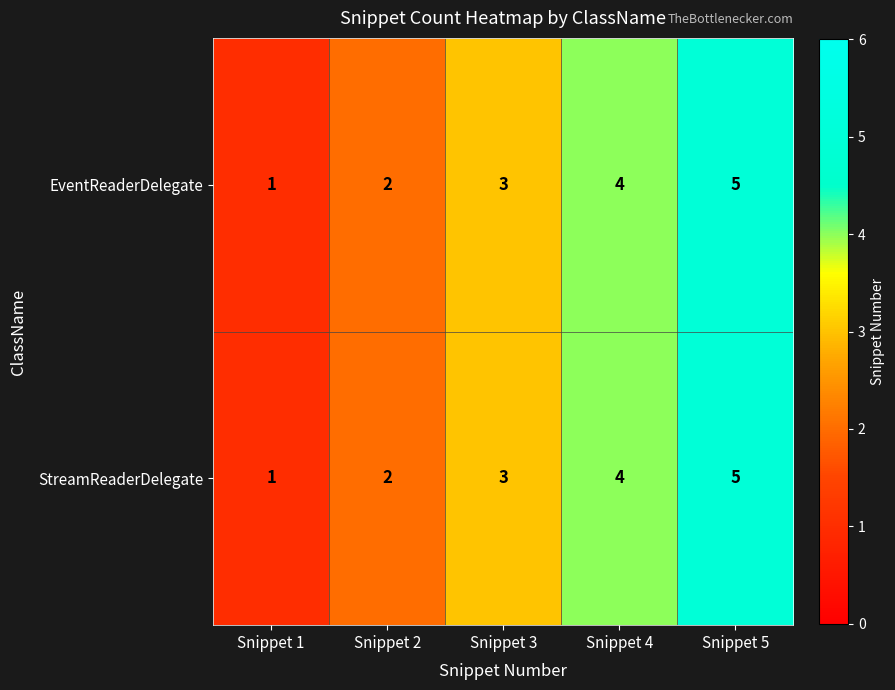

At which category does the chart reach its peak across all series?

Snippet 5